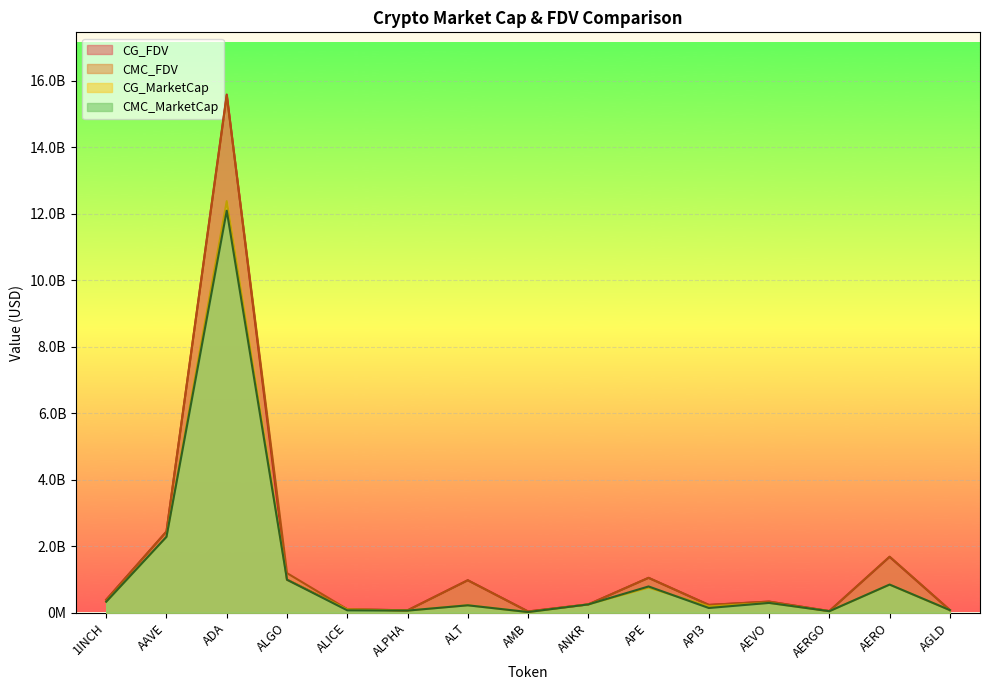

Does the chart display data point markers on the line(s)?

No